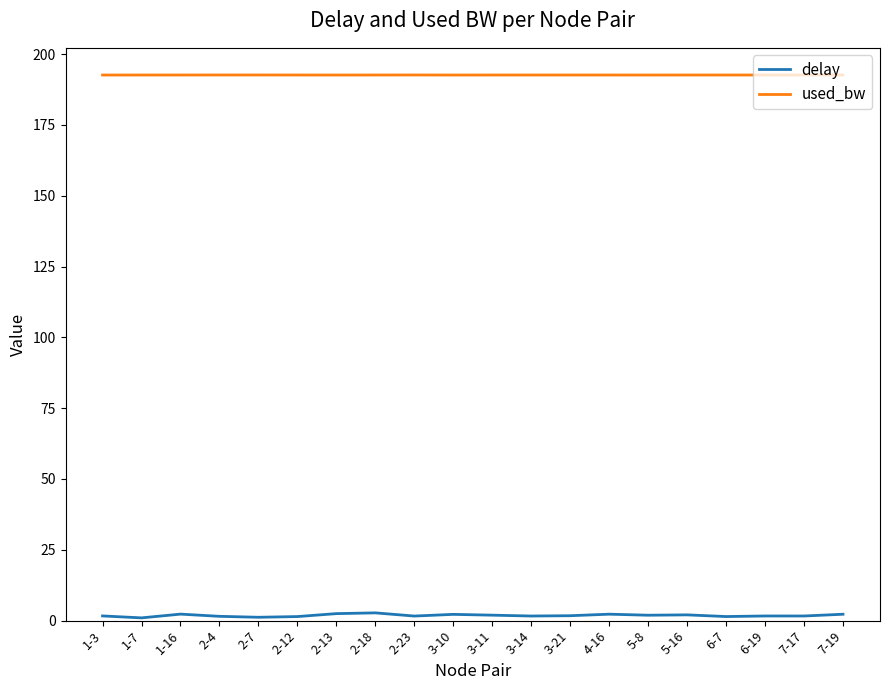

What is the difference between the highest and lowest values at 2-13?

190.1